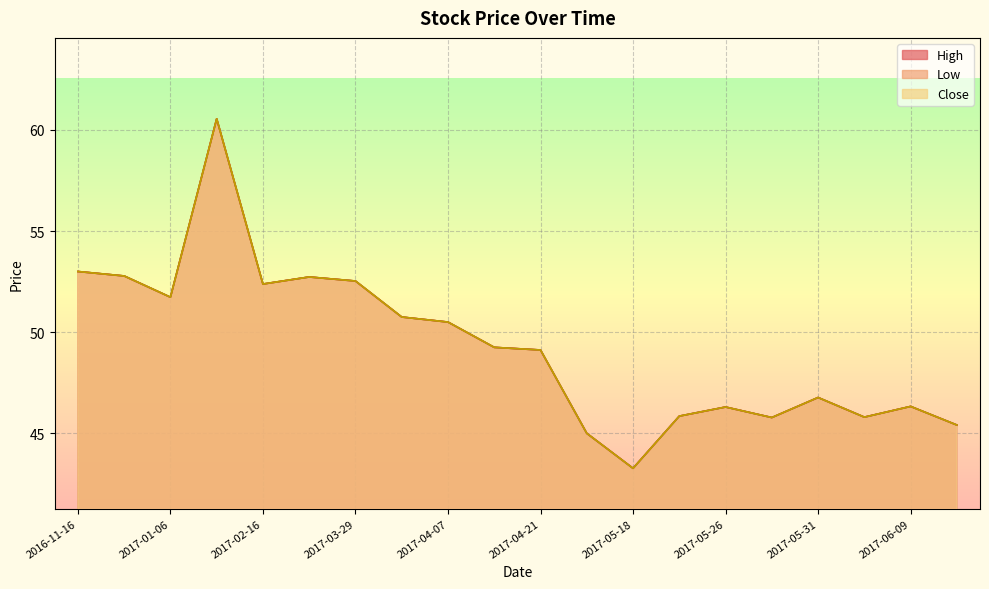

Read the Low value at 2017-03-29.

52.5